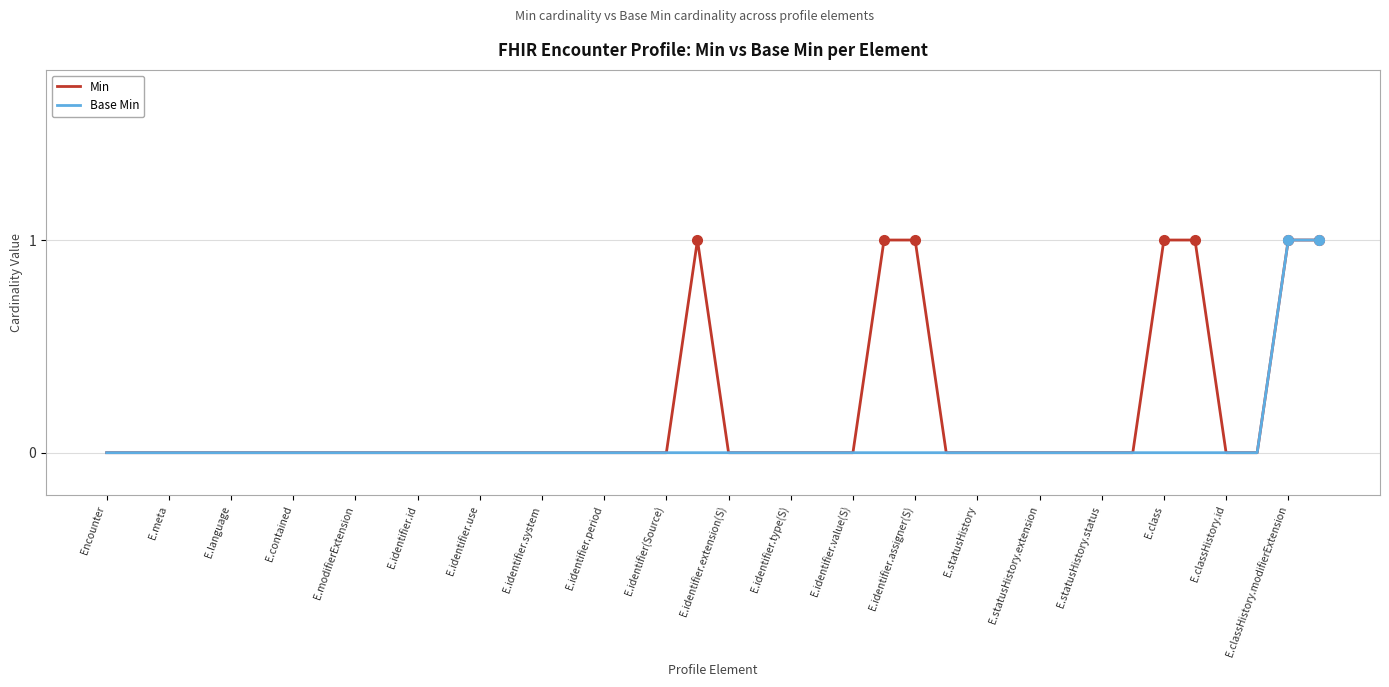

Does the chart display data point markers on the line(s)?

No